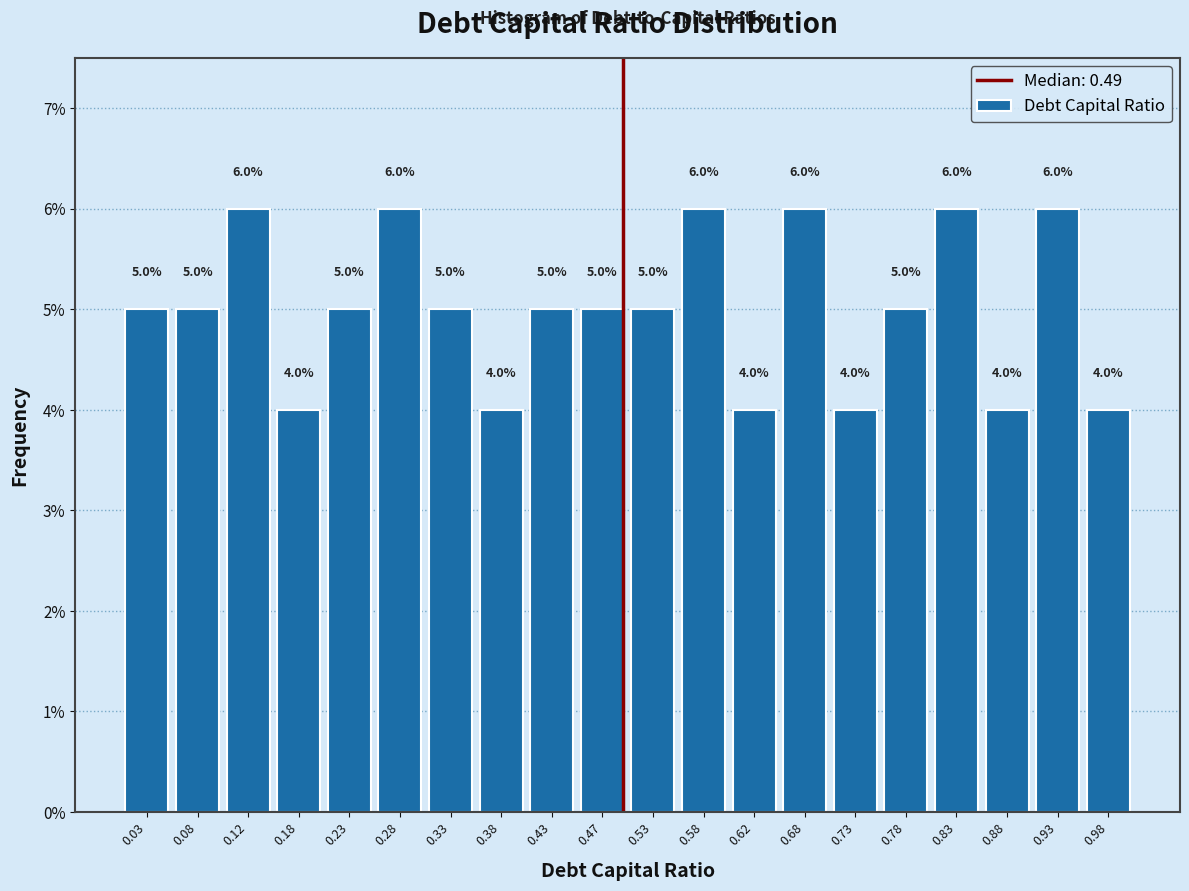

What is the height of the bar covering 0.90 to 0.95 on the x-axis?

6.0